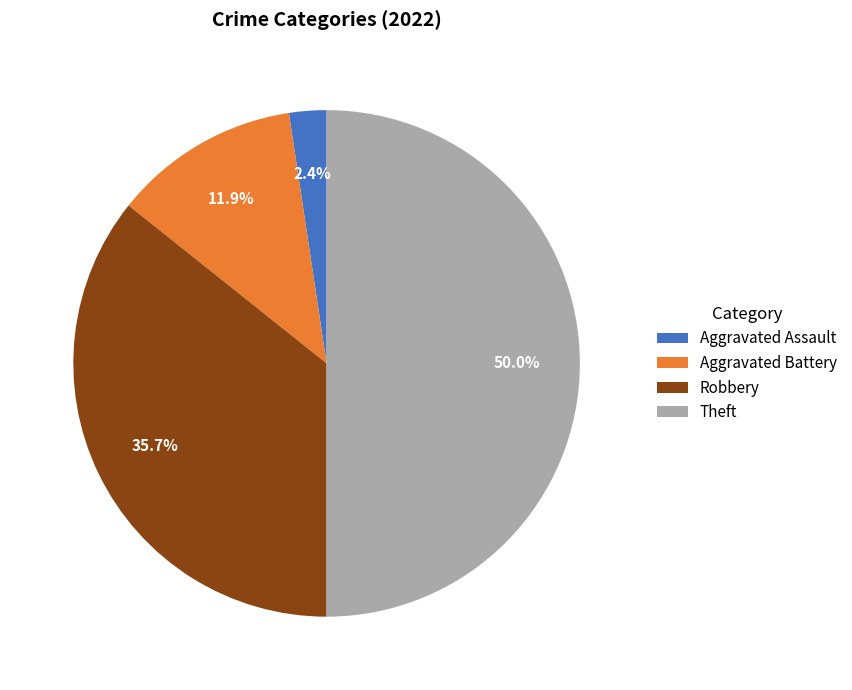

How many segments does this pie chart have?

4